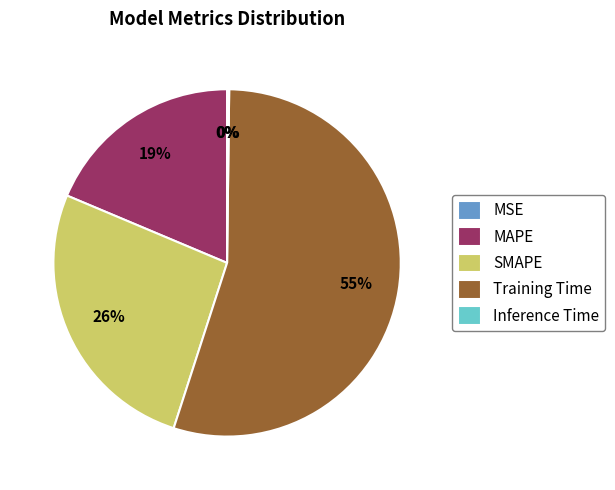

To the nearest percent, what portion does SMAPE represent?

26%